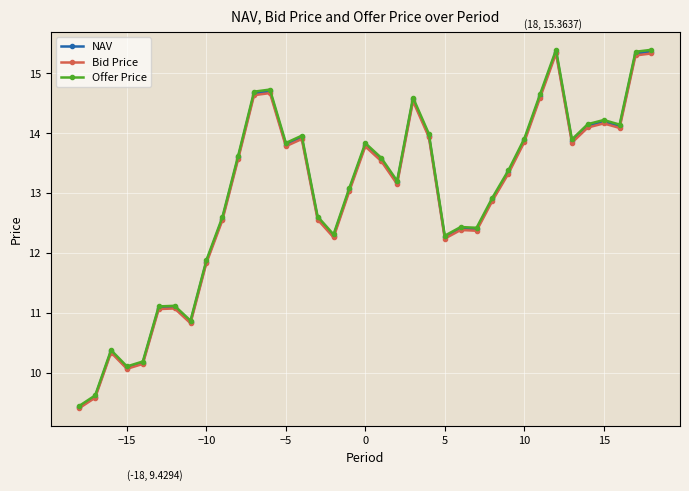

True or false: NAV and Bid Price intersect in this chart.

False